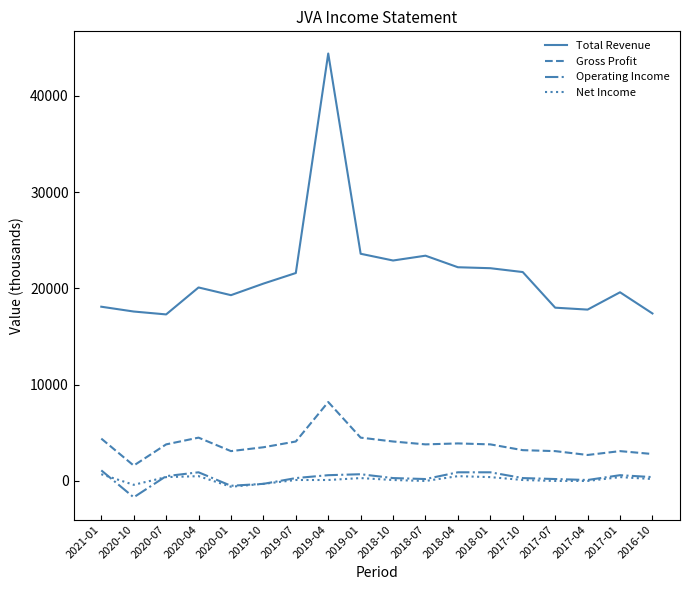

Count the number of data series in this chart.

4